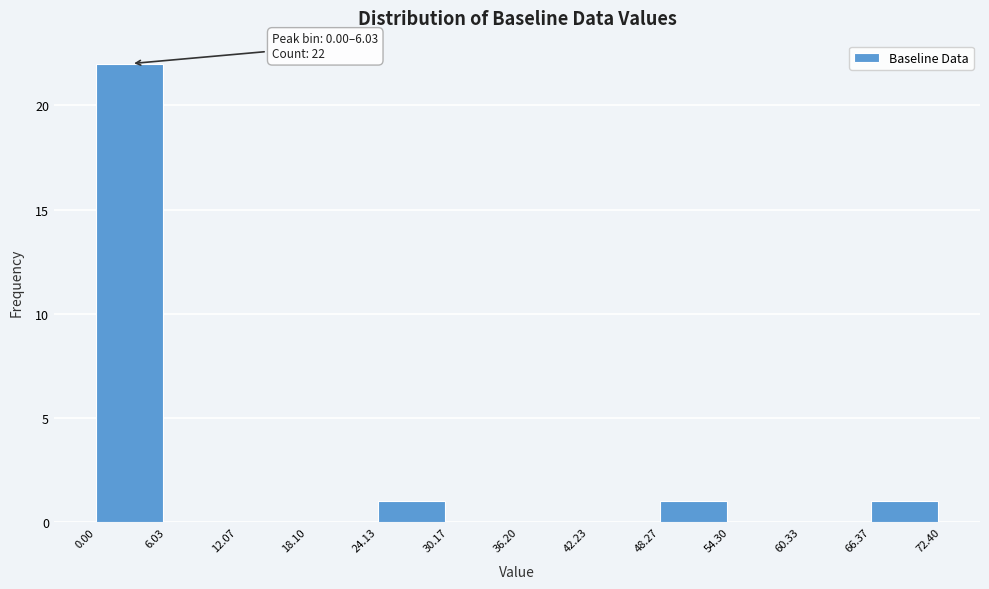

Over which range of the x-axis is the bar tallest?

0.00 to 6.03